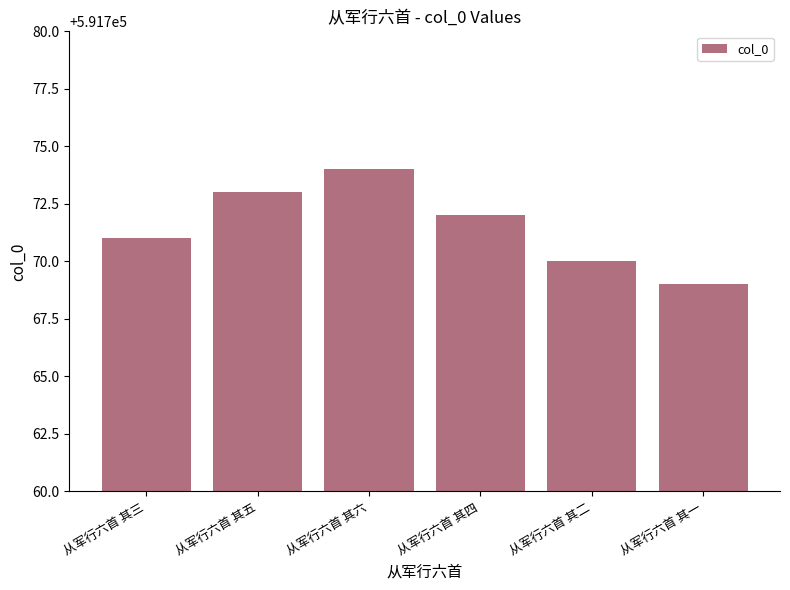

Between 从军行六首 其六 and 从军行六首 其二, which is larger?

从军行六首 其六